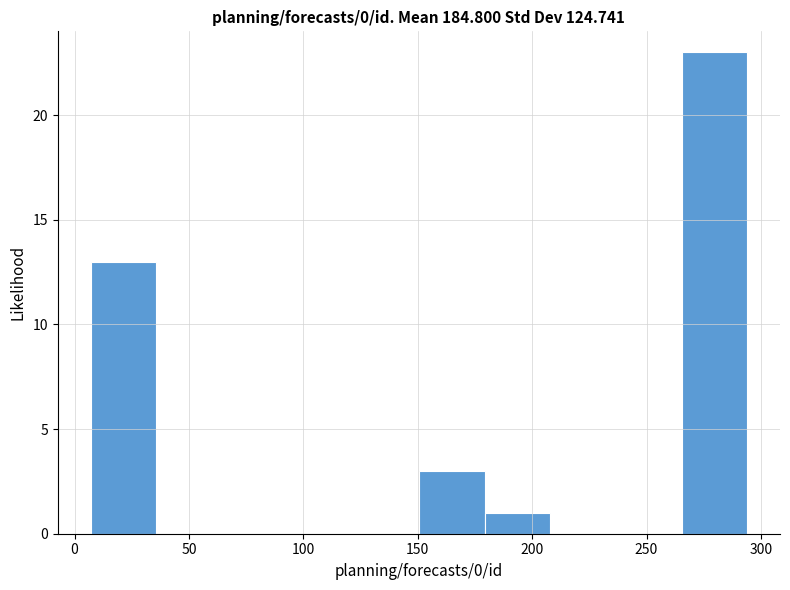

How tall is the bar that spans 265 to 295 on the x-axis? Neither the bar edges nor the heights are printed on the chart, so give them approximately, as read against the axes.

23